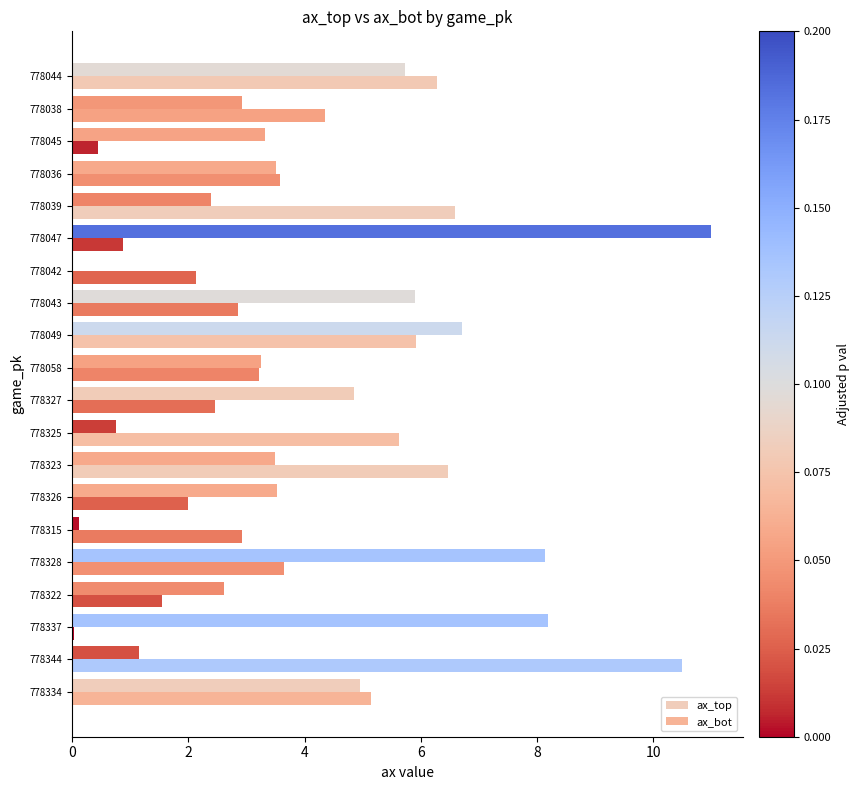

Count the number of data series in this chart.

2